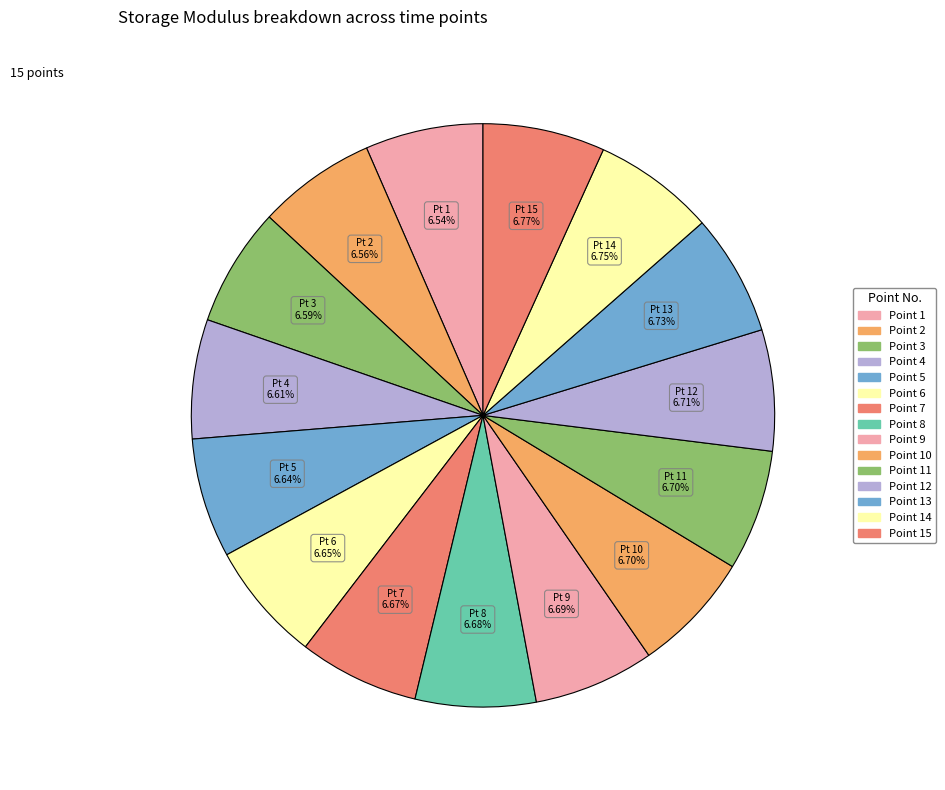

Count the number of slices in the pie.

15